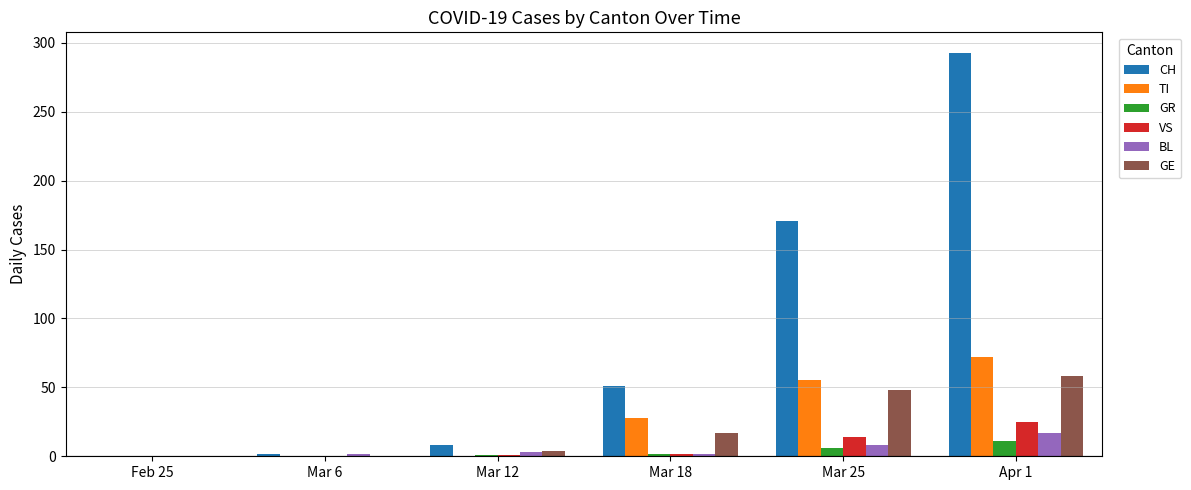

The value of GE at Mar 6 is 21. True or false?

False